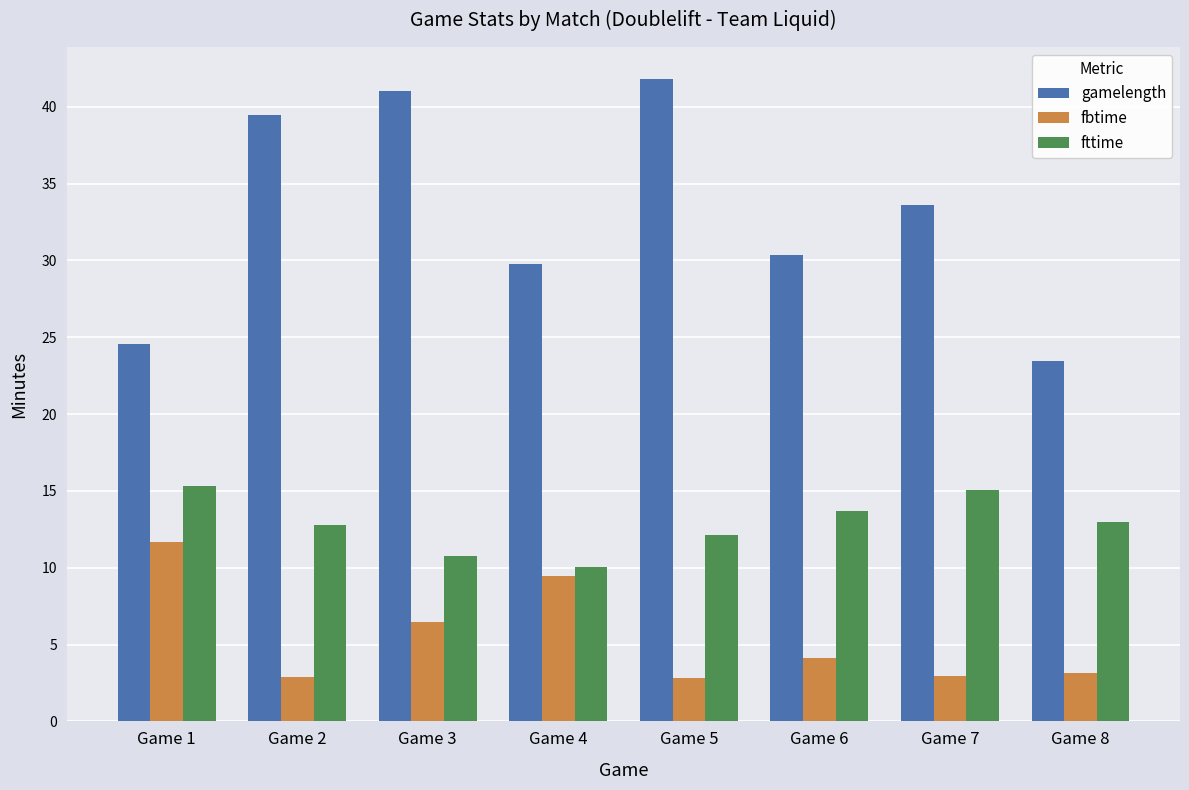

Rank the series by their maximum value, from lowest to highest.

fbtime, fttime, gamelength